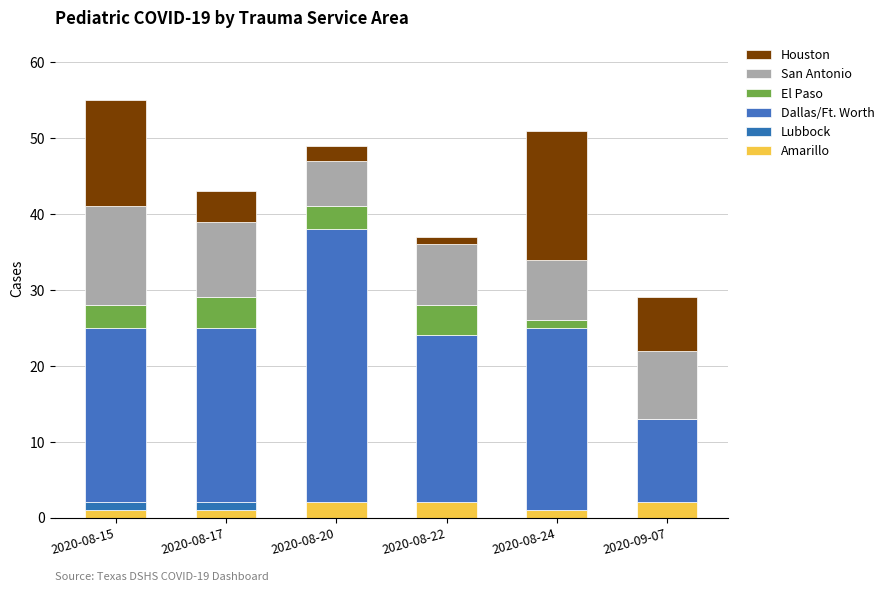

How many categories are shown in the chart?

6